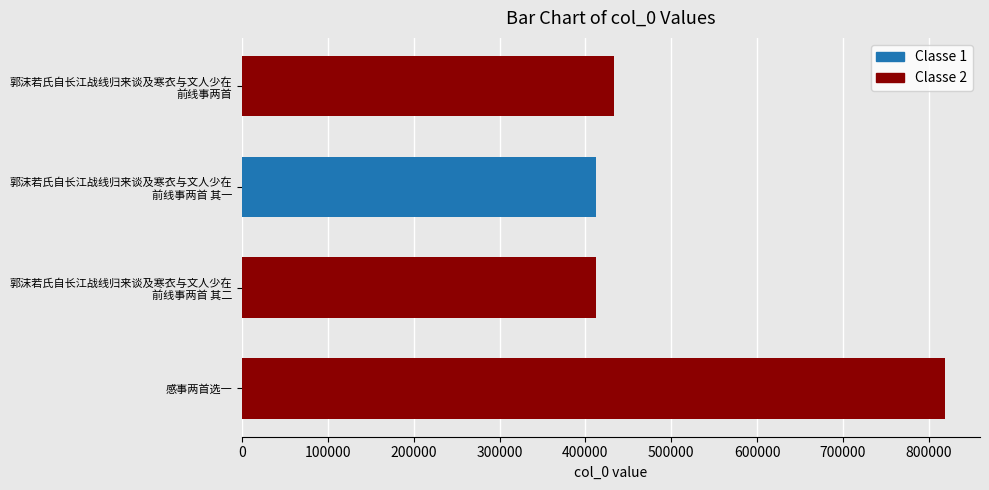

What is the difference between the maximum and minimum values?

407112